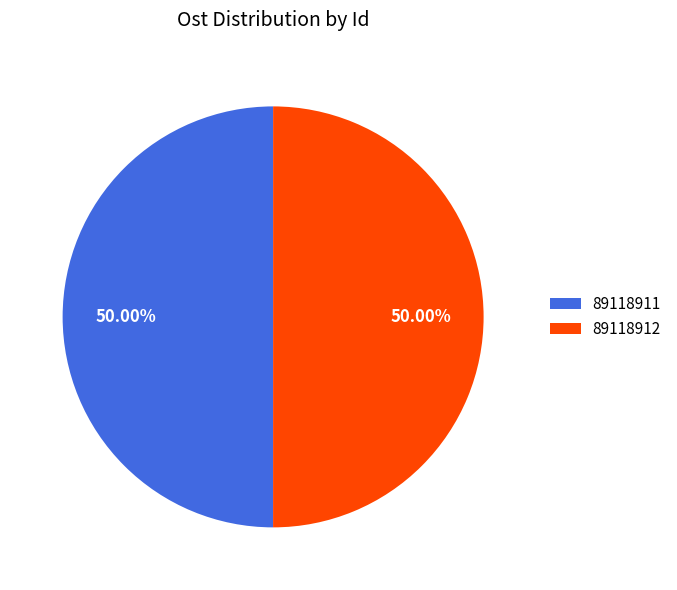

What percentage is the 89118911 slice, to the nearest percent?

50%